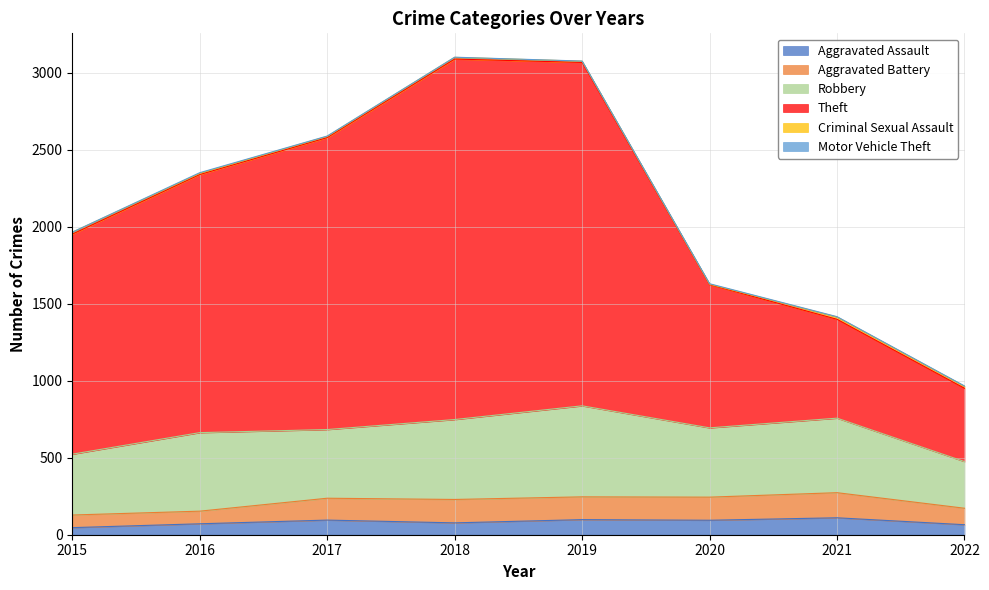

Where does the Robbery series first go above 484?

2016